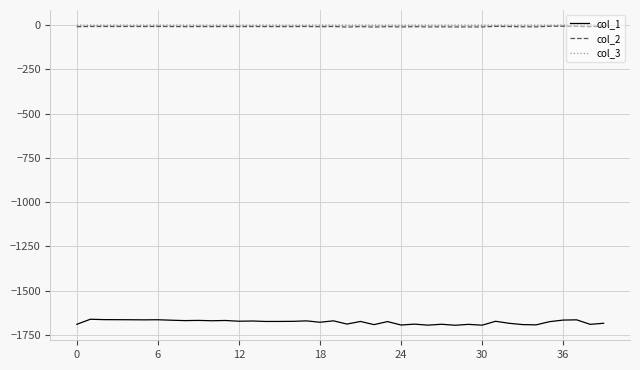

Which series has the largest range (max minus min)?

col_1